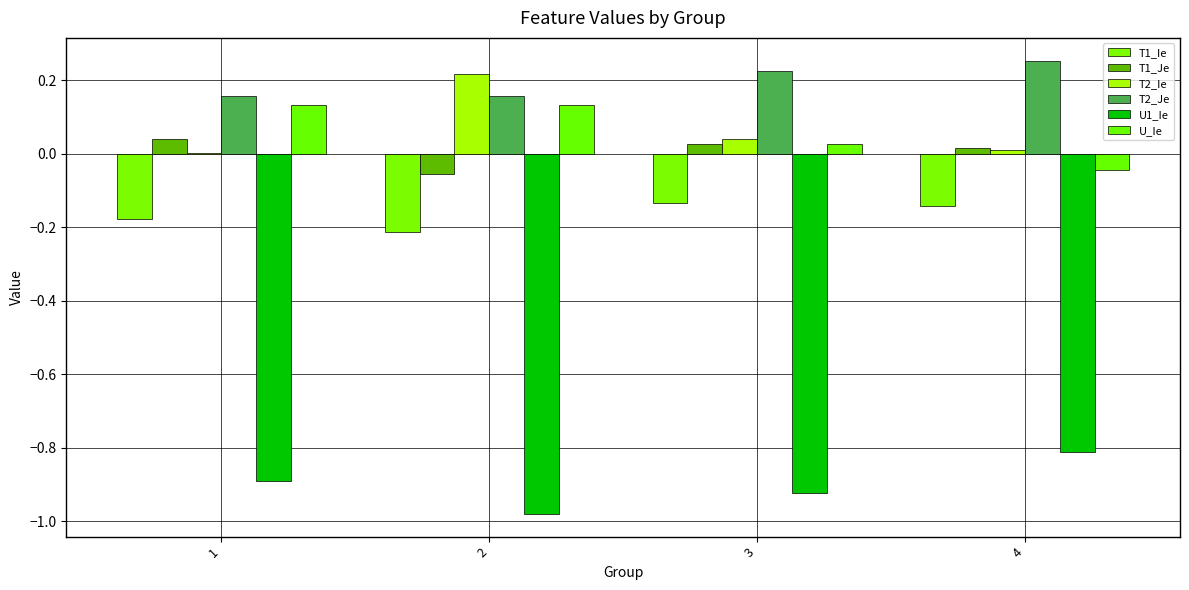

Reading right to left, what are all the values shown in this chart?

T1_Ie: 4=-0.1	3=-0.1	2=-0.2	1=-0.2
T1_Je: 4=0.0	3=0.0	2=-0.1	1=0.0
T2_Ie: 4=0.0	3=0.0	2=0.2	1=0.0
T2_Je: 4=0.3	3=0.2	2=0.2	1=0.2
U1_Ie: 4=-0.8	3=-0.9	2=-1.0	1=-0.9
U_Ie: 4=-0.0	3=0.0	2=0.1	1=0.1